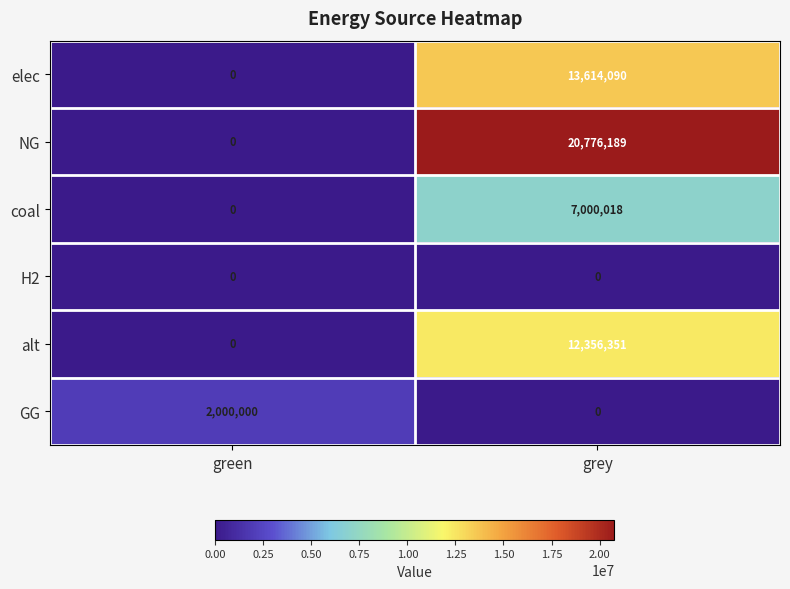

How many distinct data groups are displayed?

6